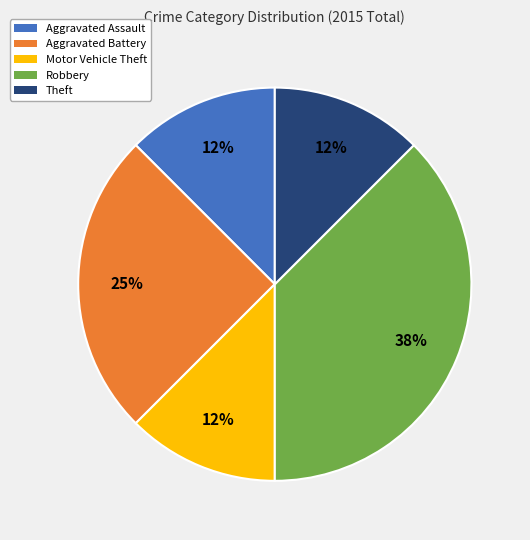

Does any single category account for the majority?

No